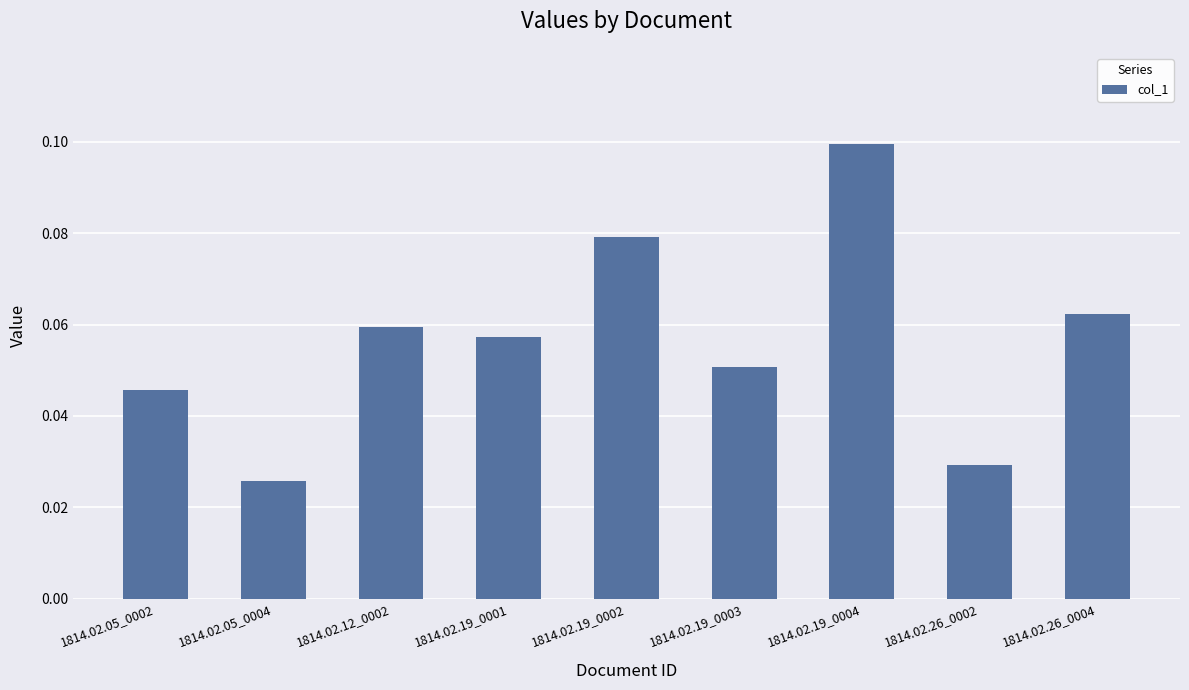

True or false: the data shows 0.1 at 1814.02.19_0003.

True